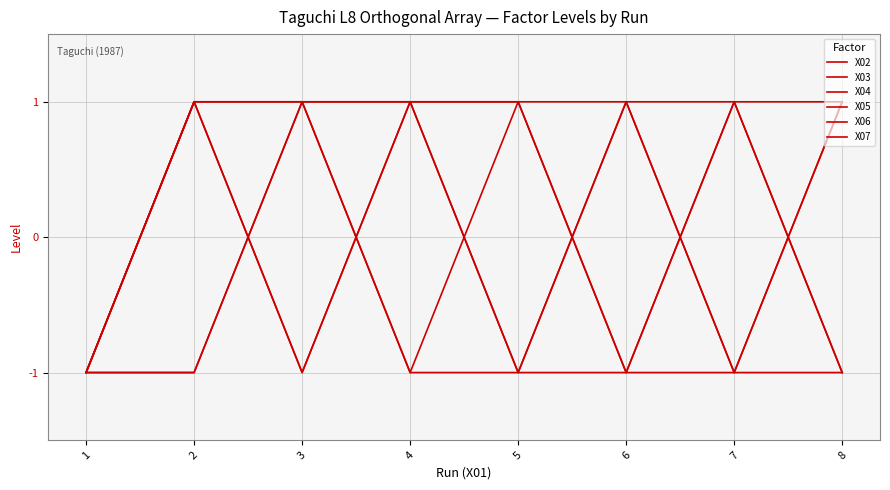

Is this an area chart (filled region under the line)?

No